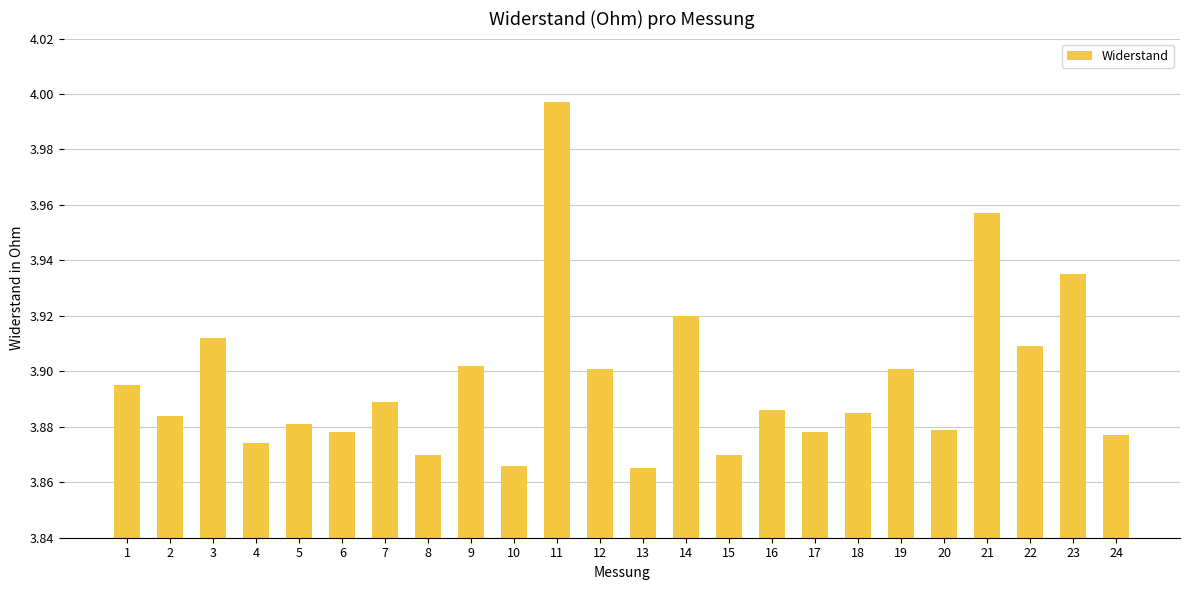

What is the difference between the maximum and minimum values?

0.1